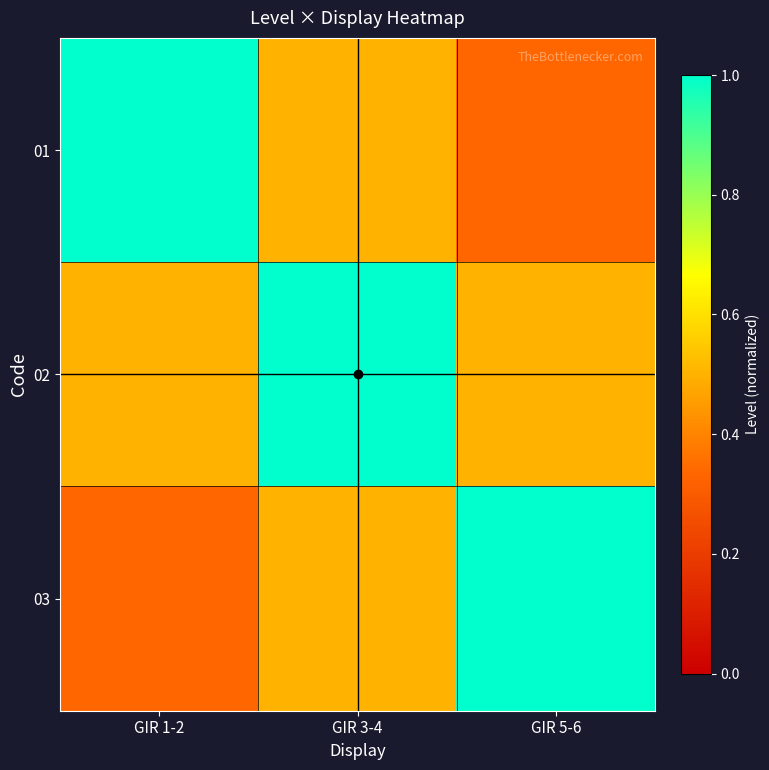

Which series changed the most between GIR 1-2 and GIR 3-4?

01